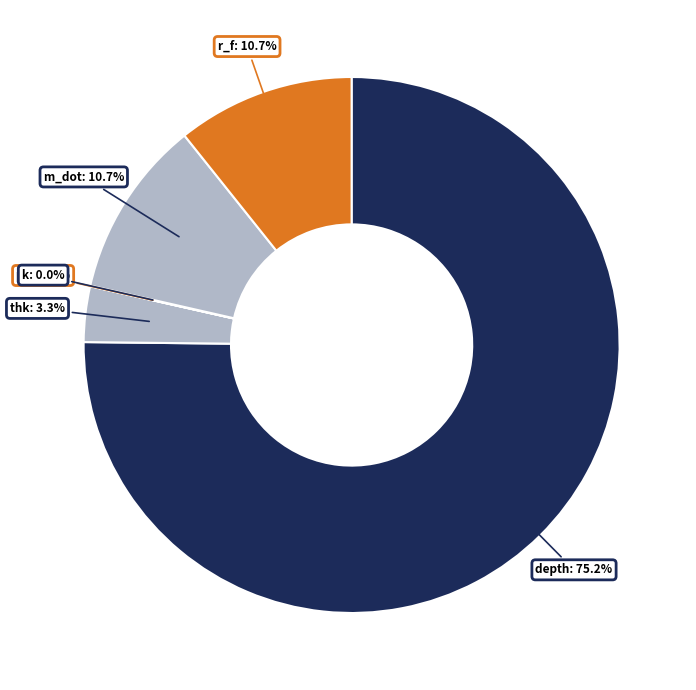

How many segments does this pie chart have?

6